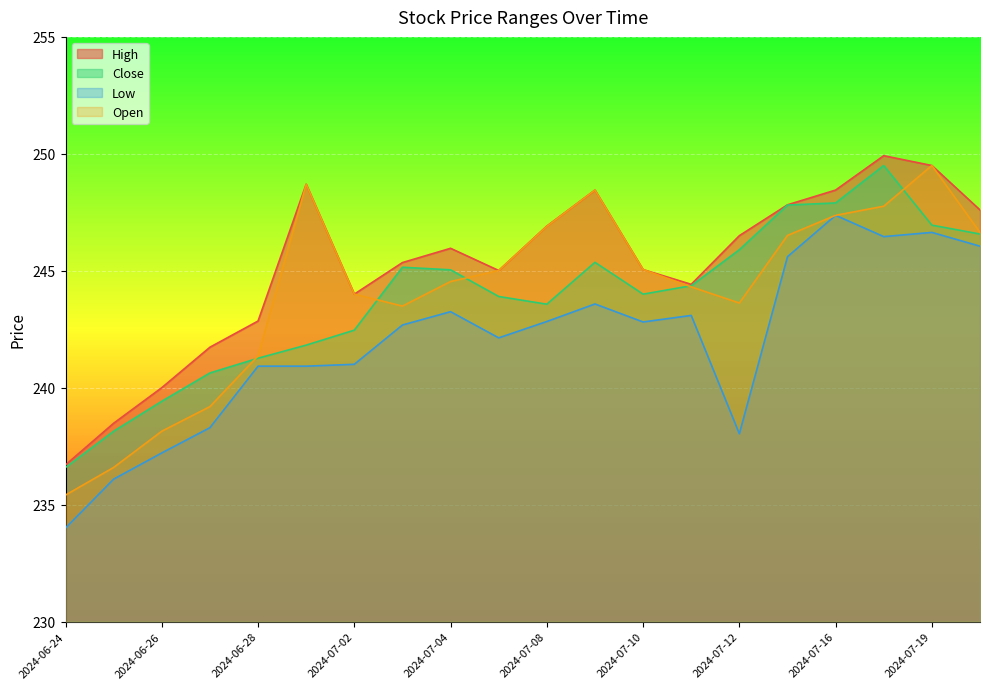

Rank the series at 2024-07-02 from lowest to highest value.

Low, Close, High, Open